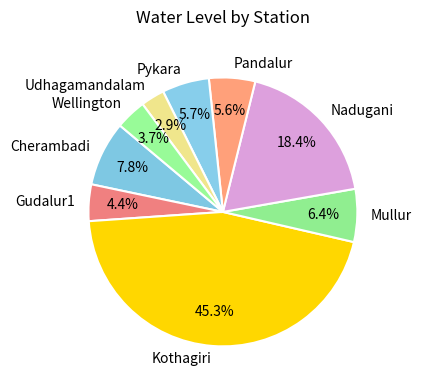

Is Wellington the majority of the pie?

No